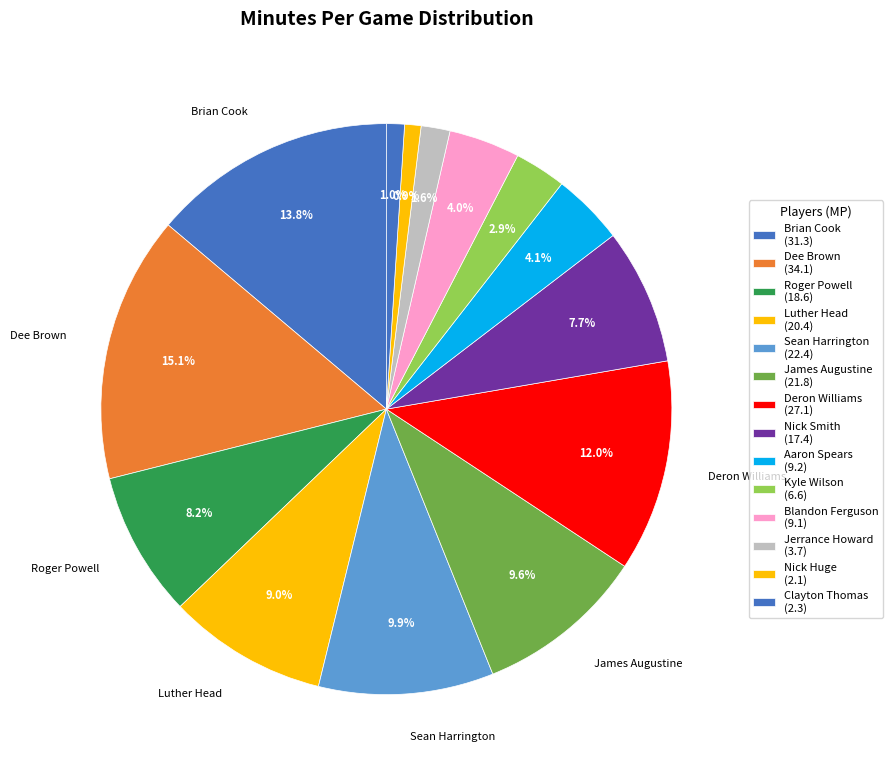

To the nearest percent, what is the average slice percentage?

7%